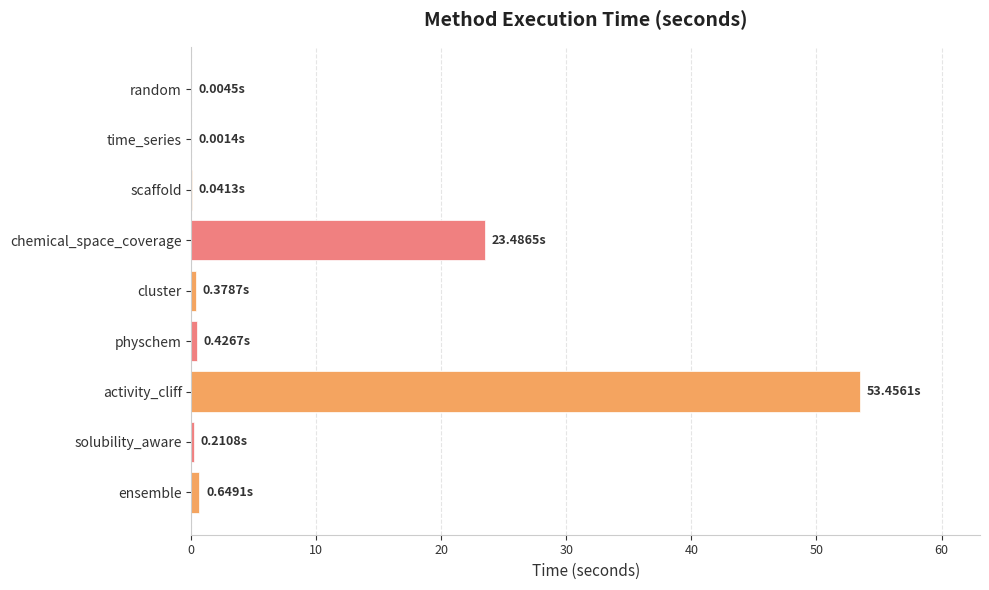

How many distinct data groups are displayed?

1